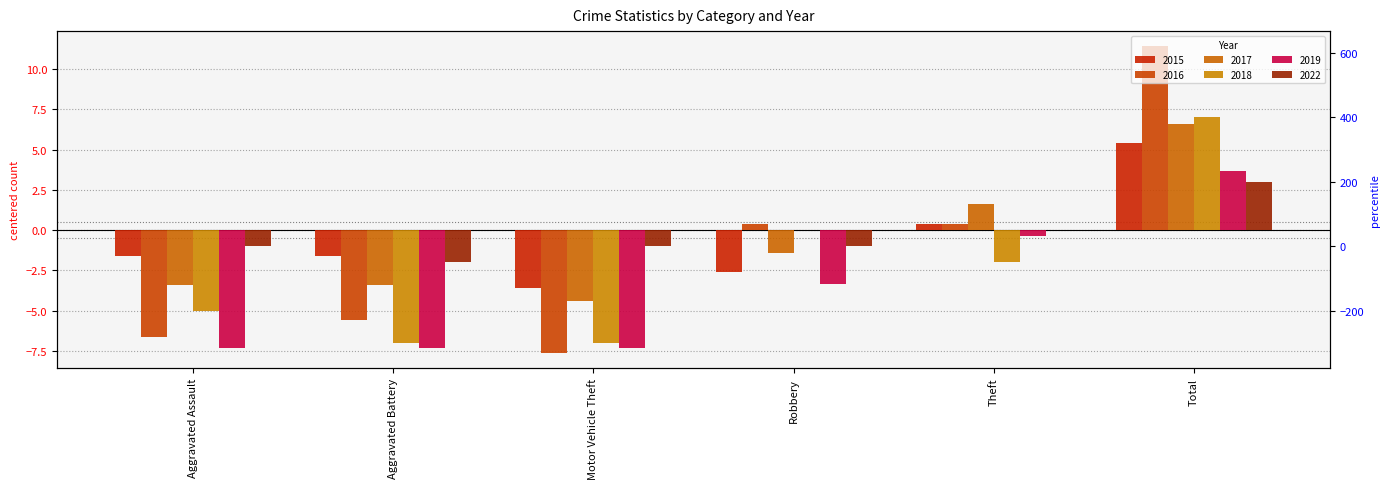

At which category is the sum across all series the highest?

Total